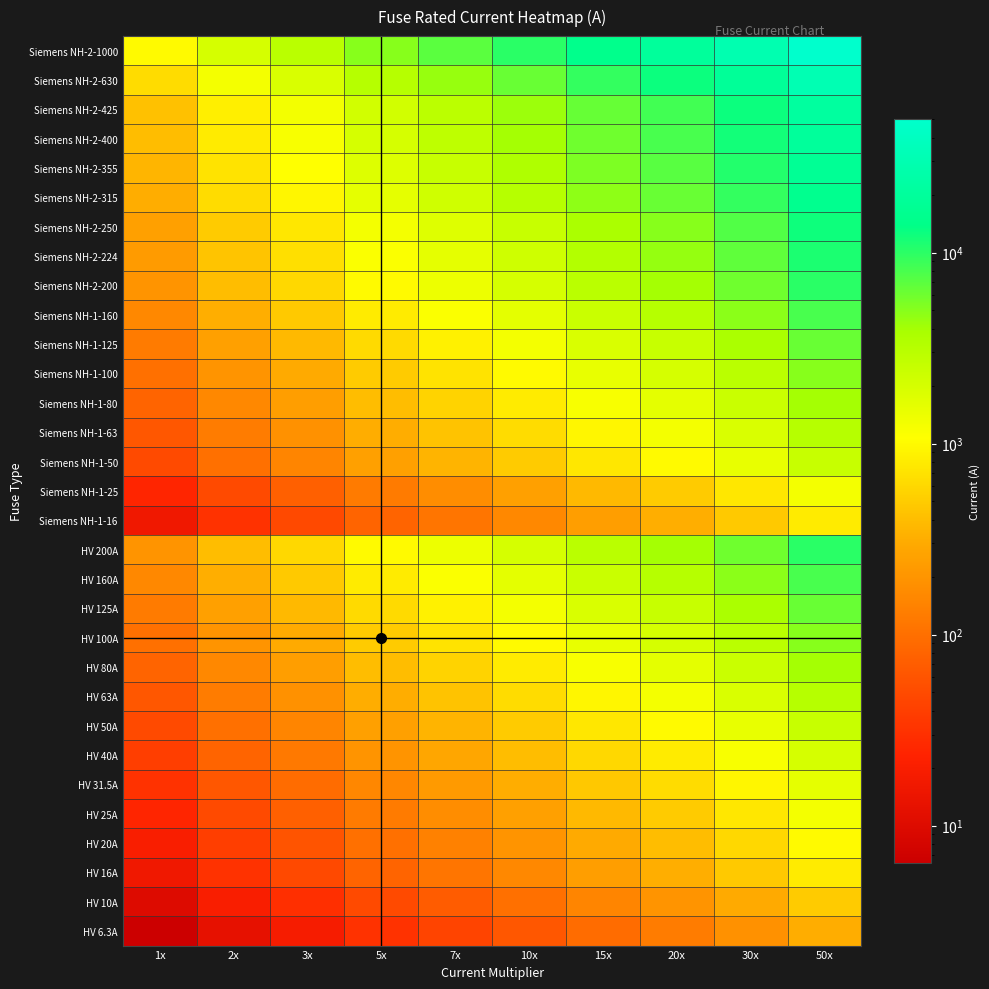

Between 50x and 7x, which is larger?

50x